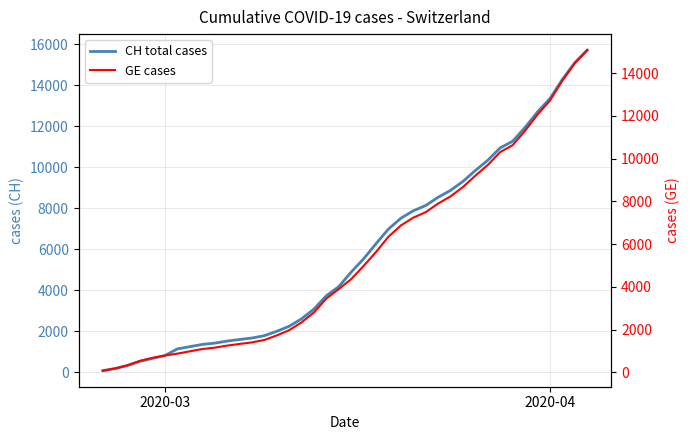

At how many categories does at least one series exceed 7045?

16